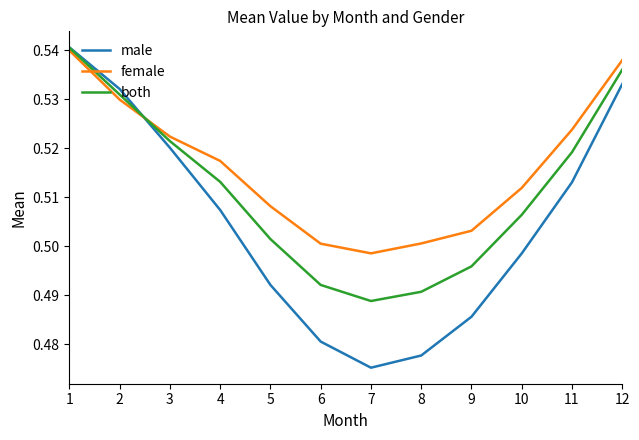

True or false: female has a value of 0.9 at 10.

False